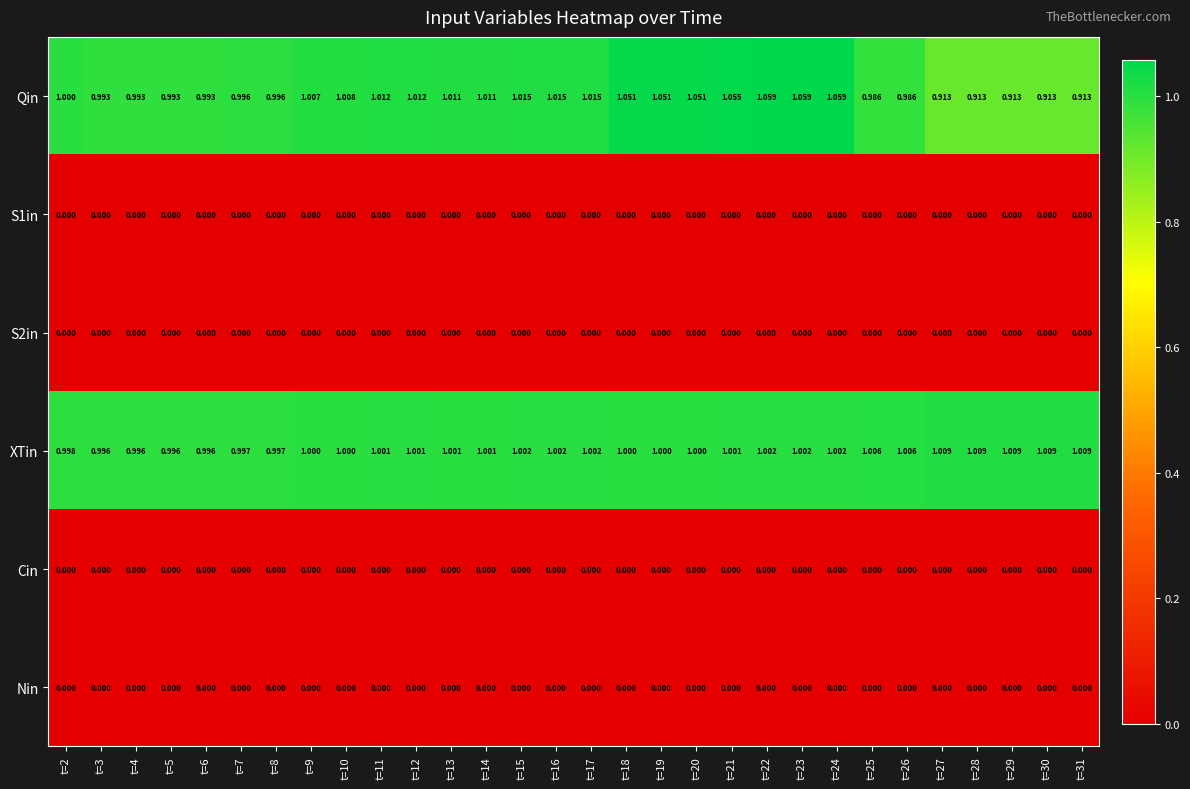

How many series are shown in this chart?

6